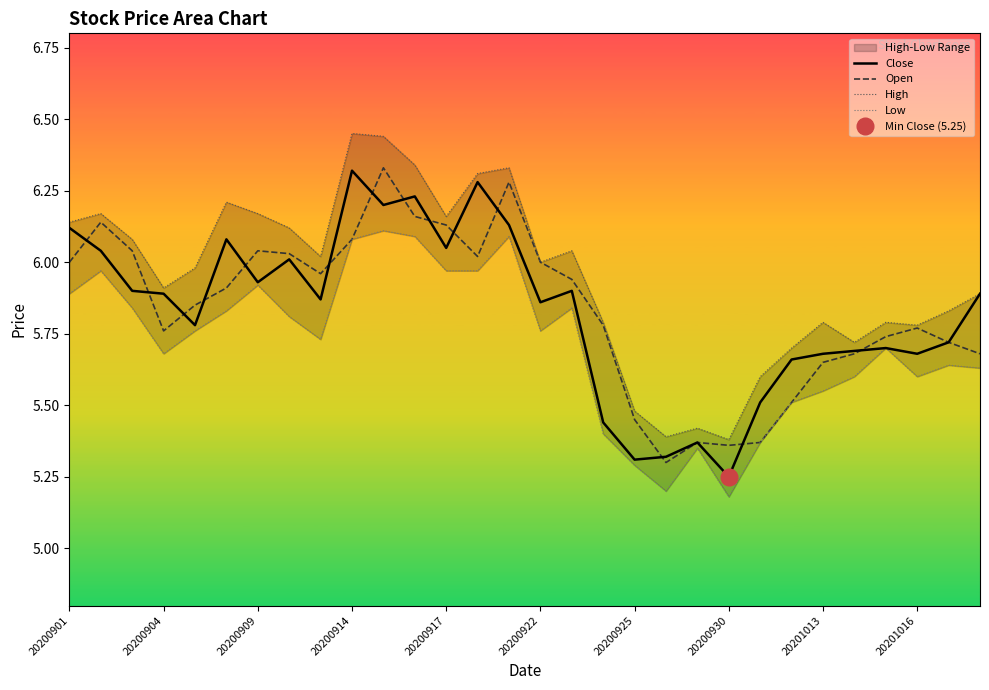

What is the label of the 30th point from the right?

20200901